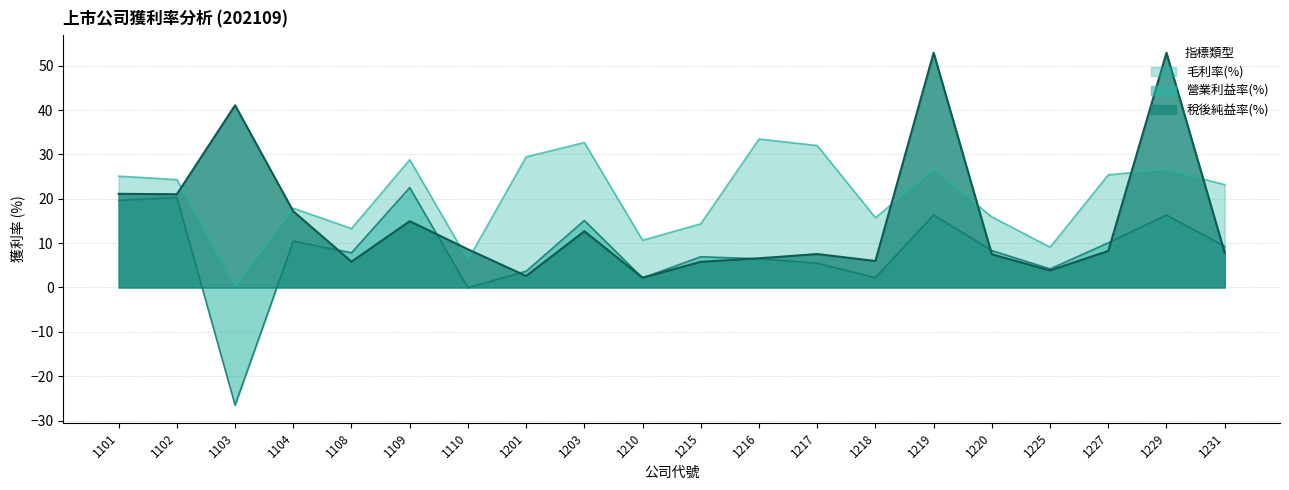

How many interior local valleys does the 毛利率(%) series have?

6